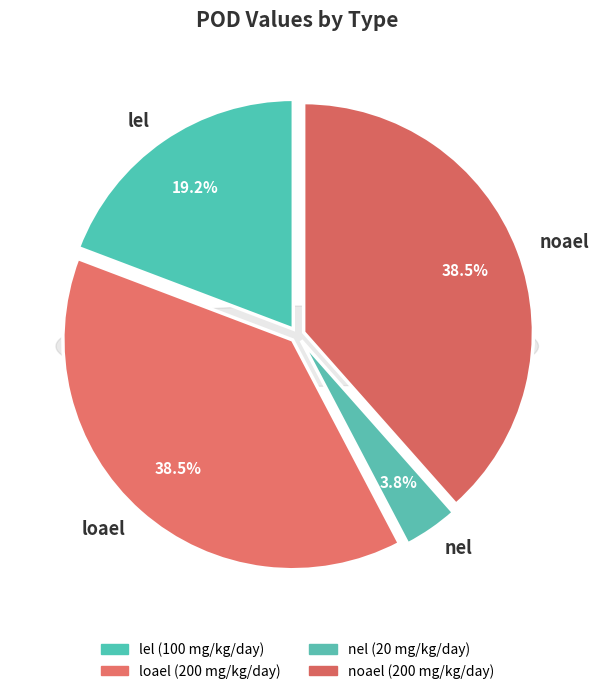

To the nearest percent, what is the combined percentage of loael and noael?

77%